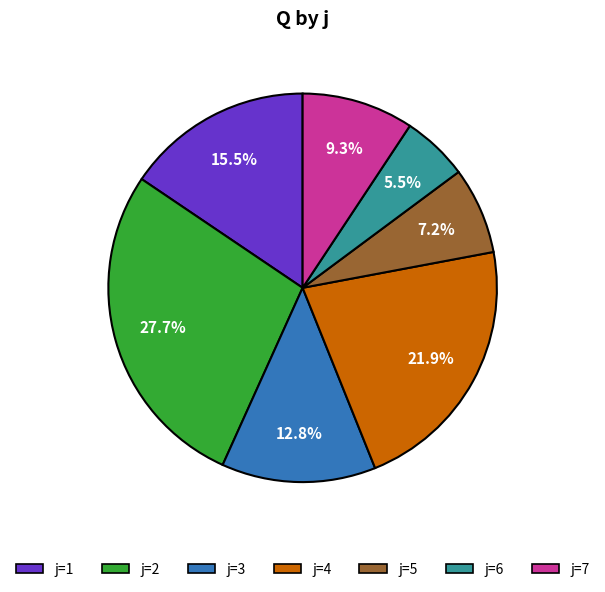

Does any single category account for the majority?

No